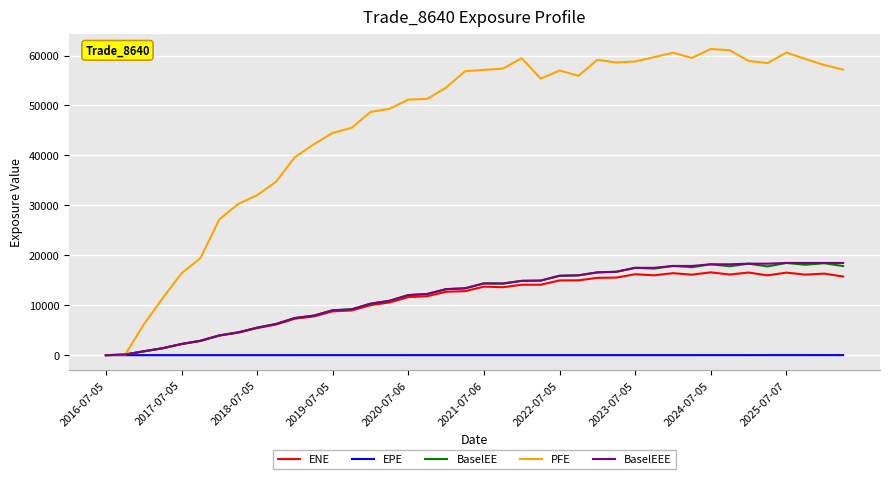

Which series has the largest total across all categories?

PFE